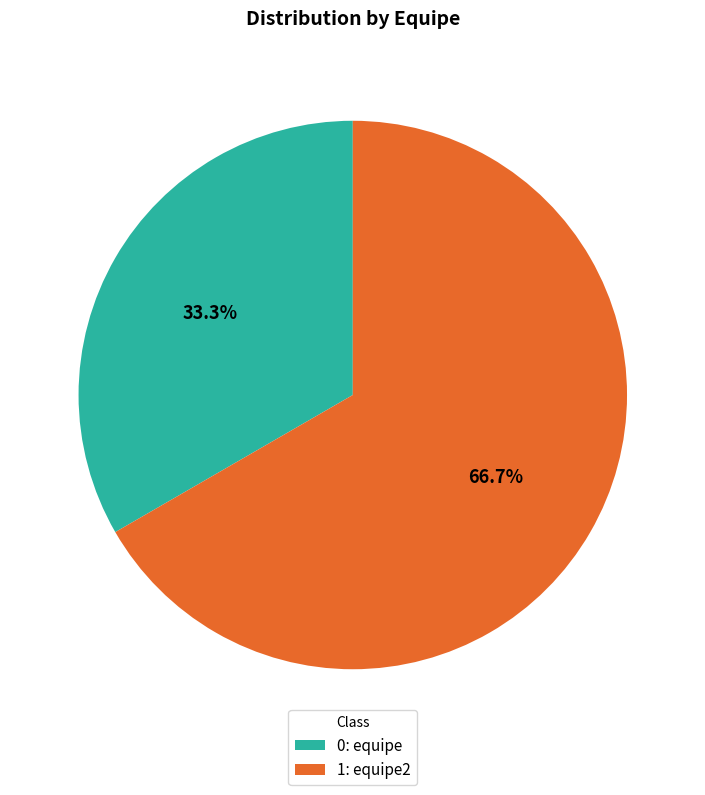

What is the total percentage of 0: equipe and 1: equipe2?

100.0%